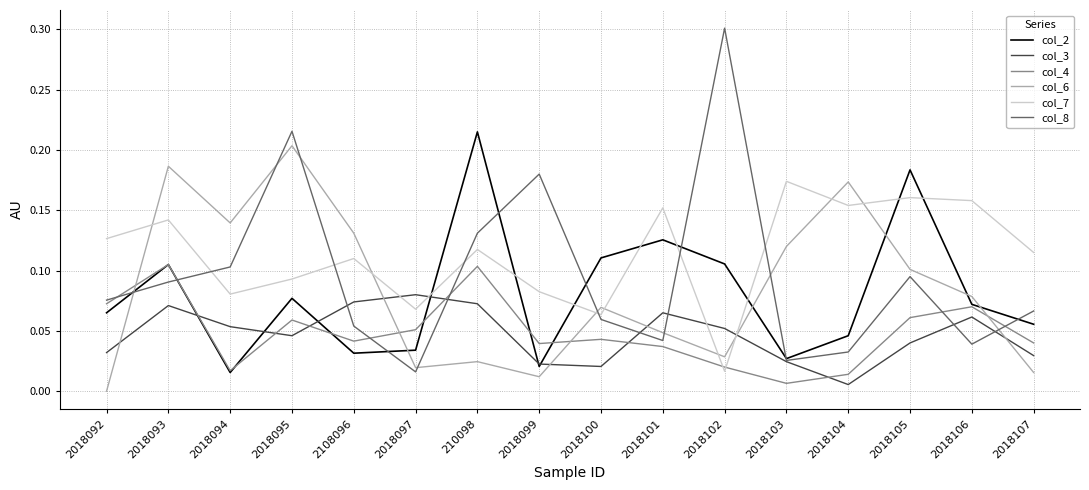

True or false: col_4 and col_2 cross at least once.

True